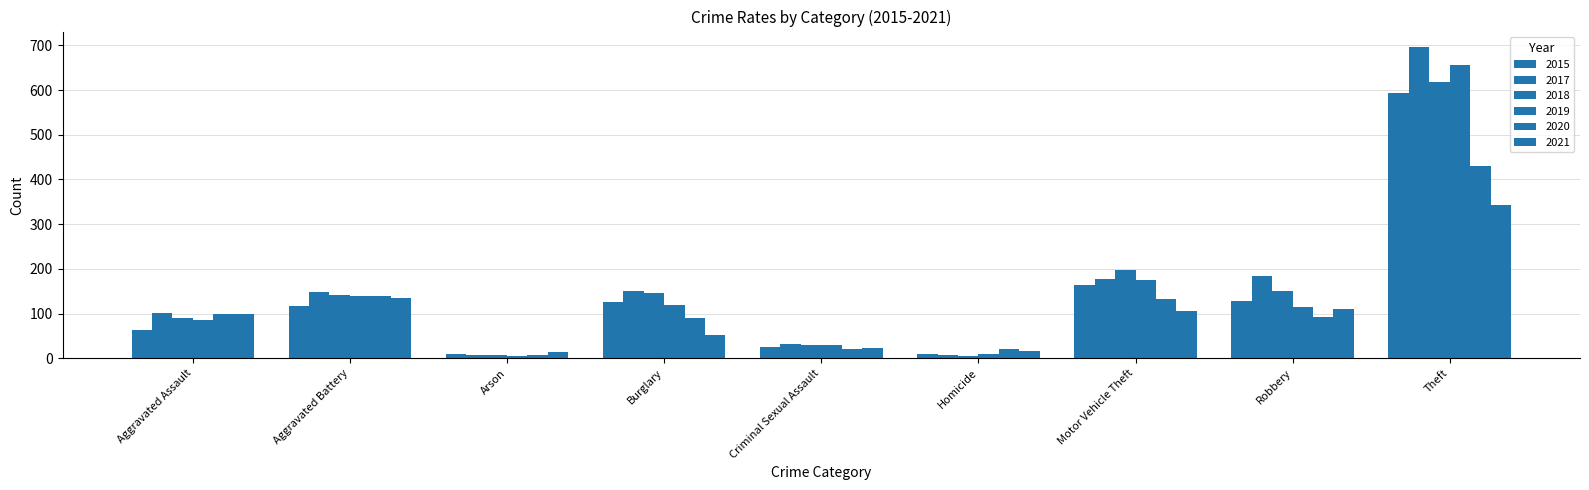

What value does the 2015 series have at Aggravated Assault, to the nearest 50?

50